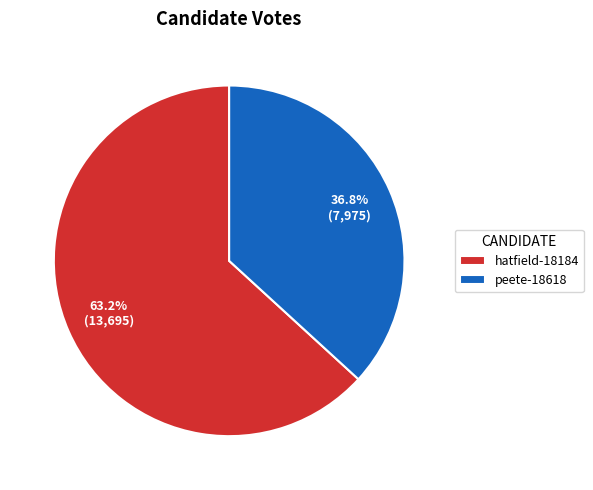

Approximately how many times larger is the value at hatfield-18184 compared to peete-18618?

1.7